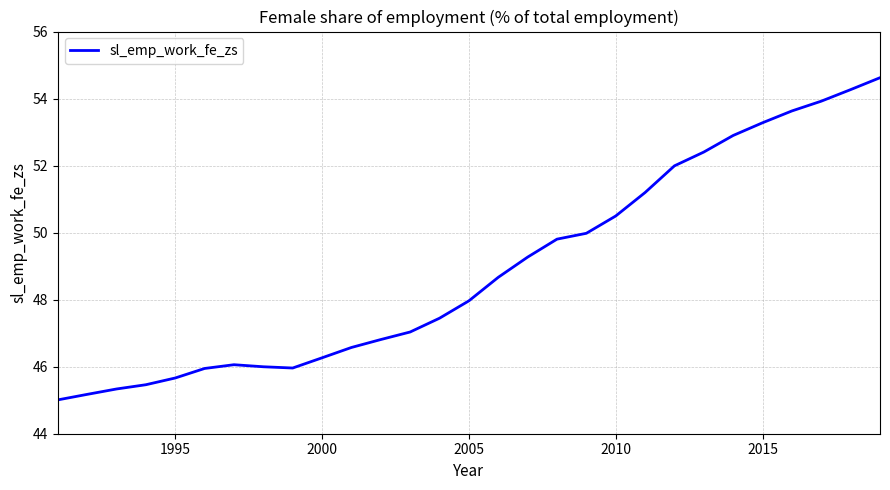

What is the difference between the maximum and minimum values?

9.6